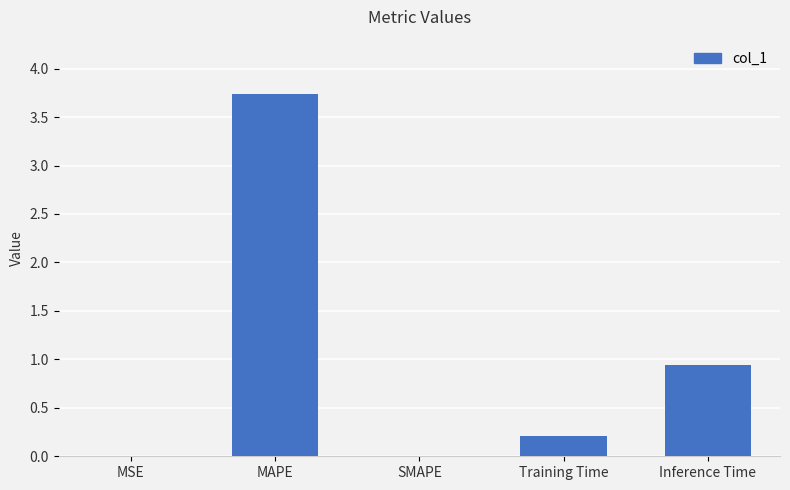

What is the sum of all values?

4.9